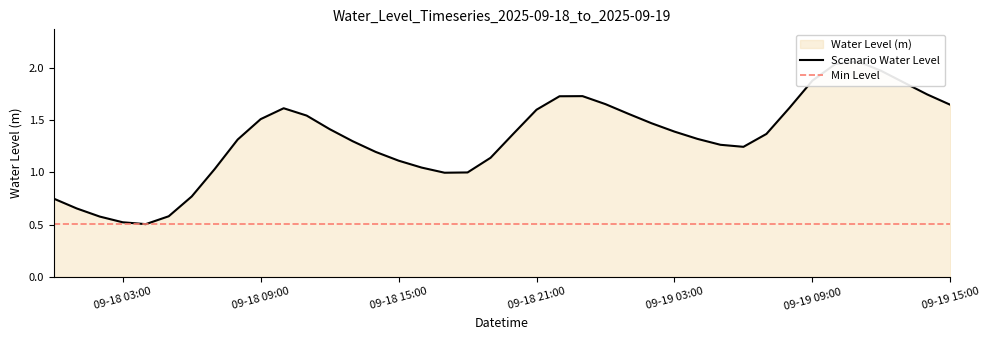

Read the value at 2025-09-18 07:00:00.

1.0